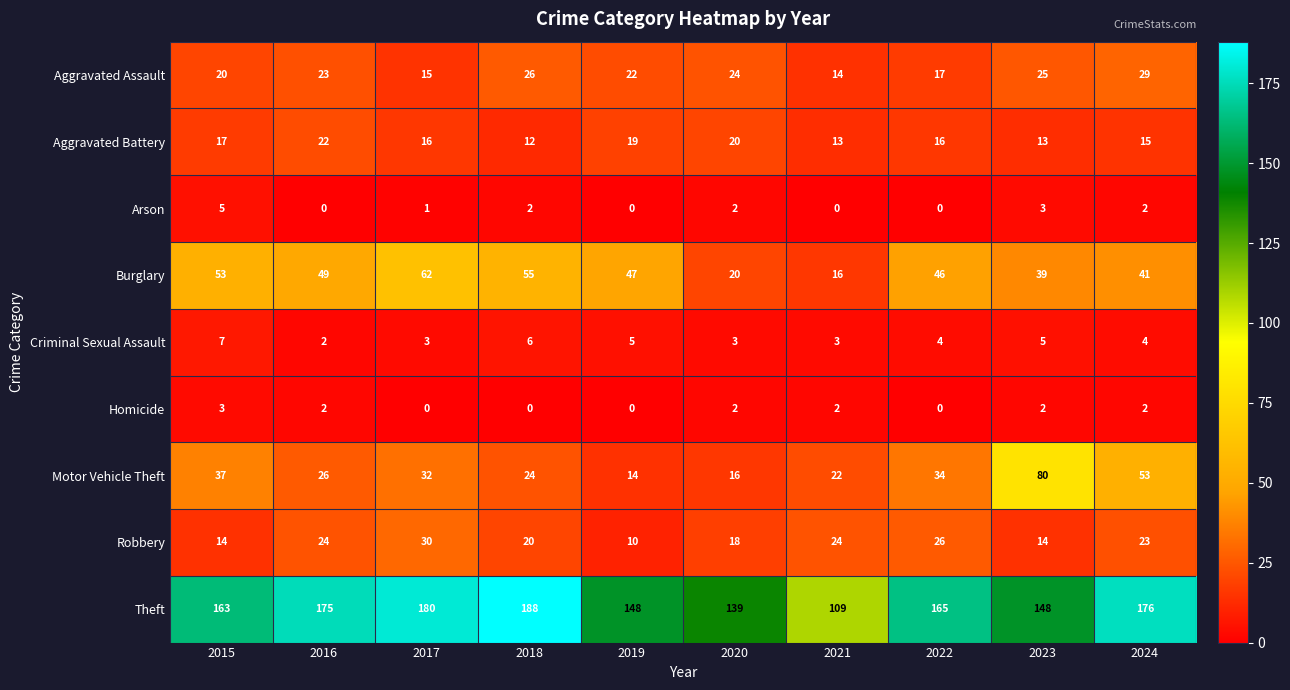

Where does the Motor Vehicle Theft series first go above 32?

2015